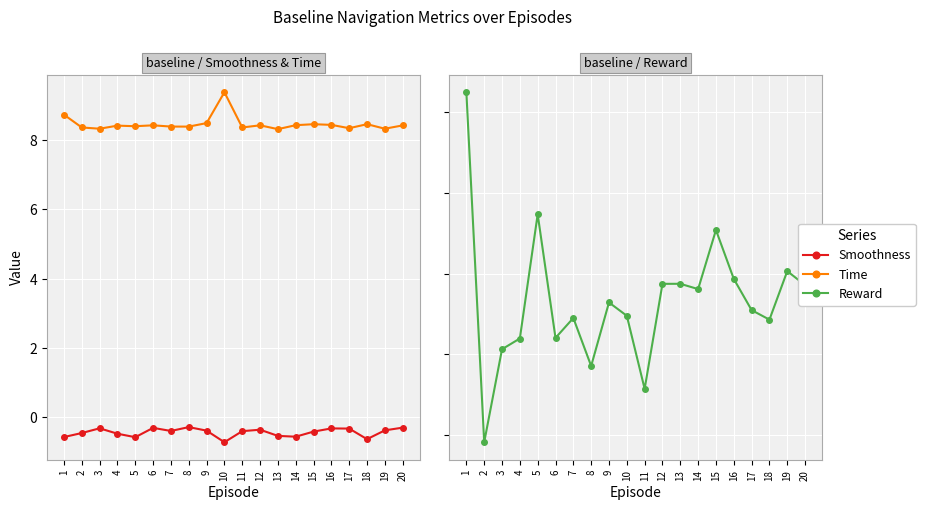

Which series has the largest range (max minus min)?

Reward